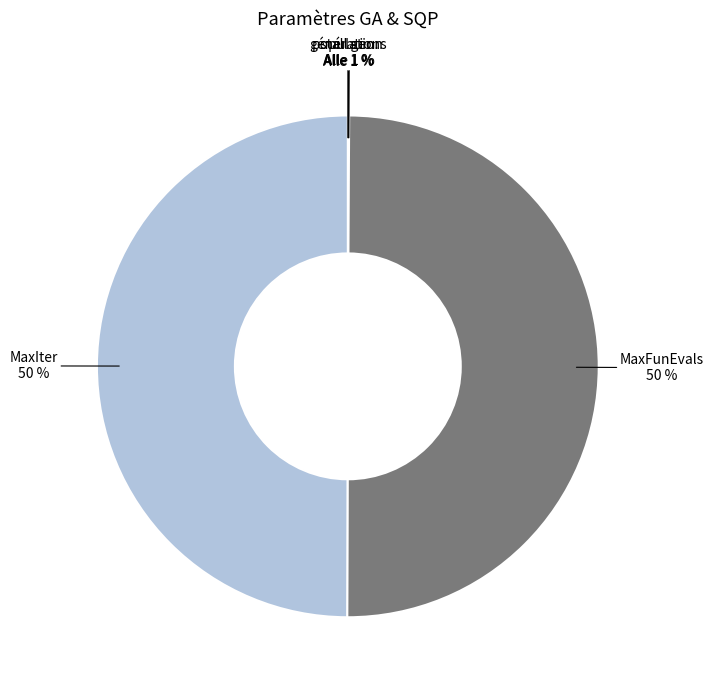

Is it true that population is 13% of the pie?

False